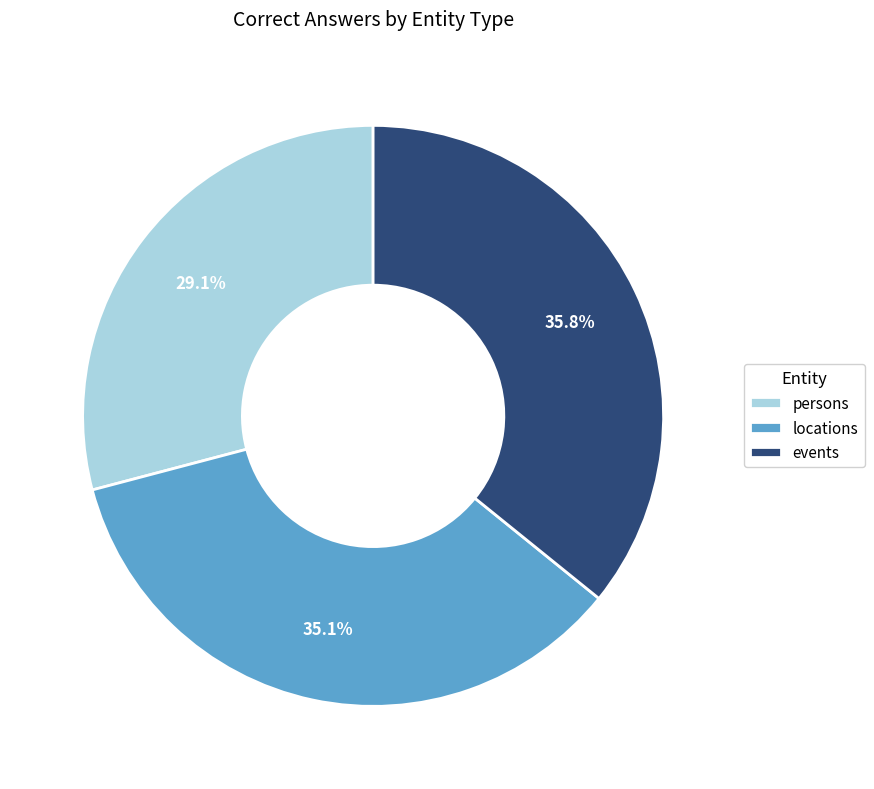

Rank the categories by value from highest to lowest.

events, locations, persons